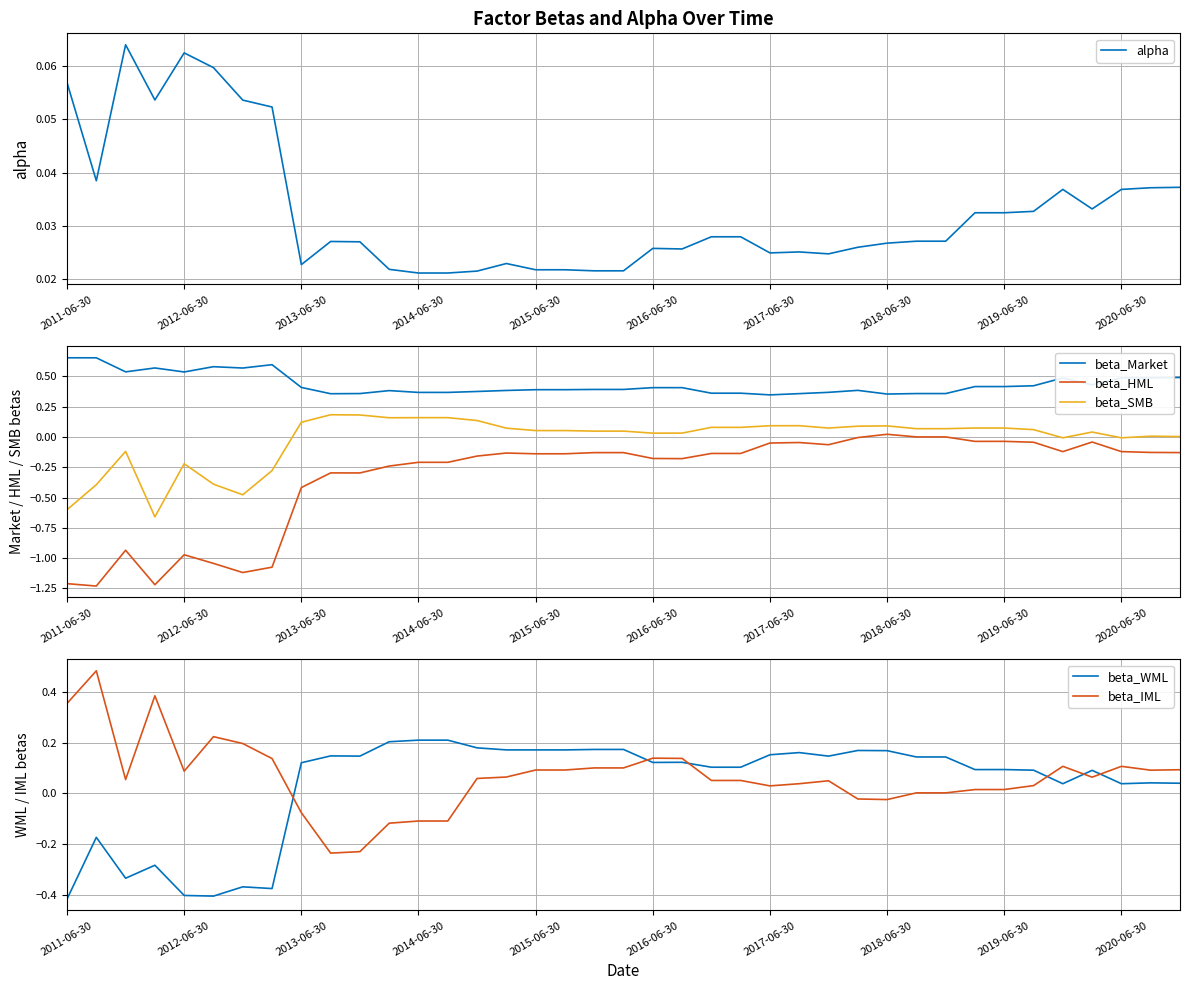

Count the number of data series in this chart.

6